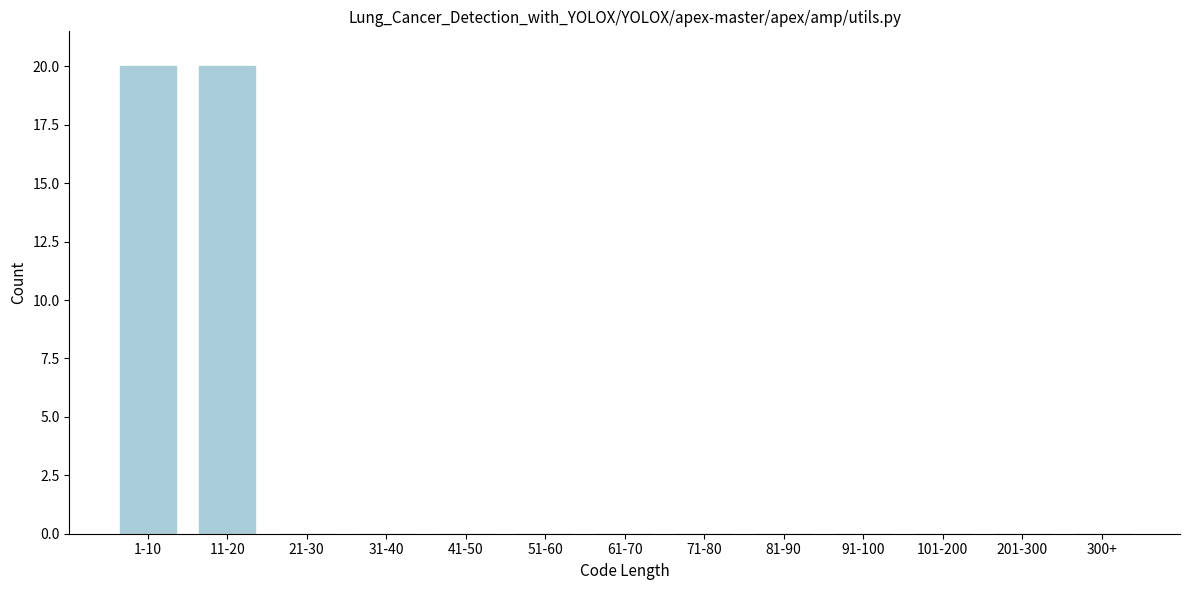

Reading left to right, transcribe all the data shown in this chart.

1-10=20	11-20=20	21-30=0	31-40=0	41-50=0	51-60=0	61-70=0	71-80=0	81-90=0	91-100=0	101-200=0	201-300=0	300+=0